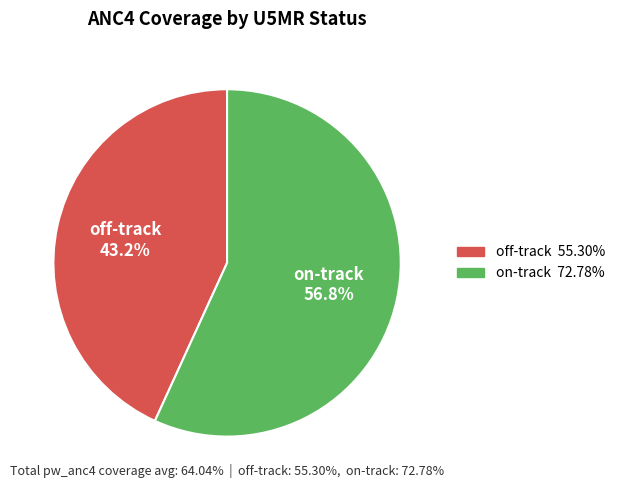

What is the ratio of the value at on-track to the value at off-track?

1.3